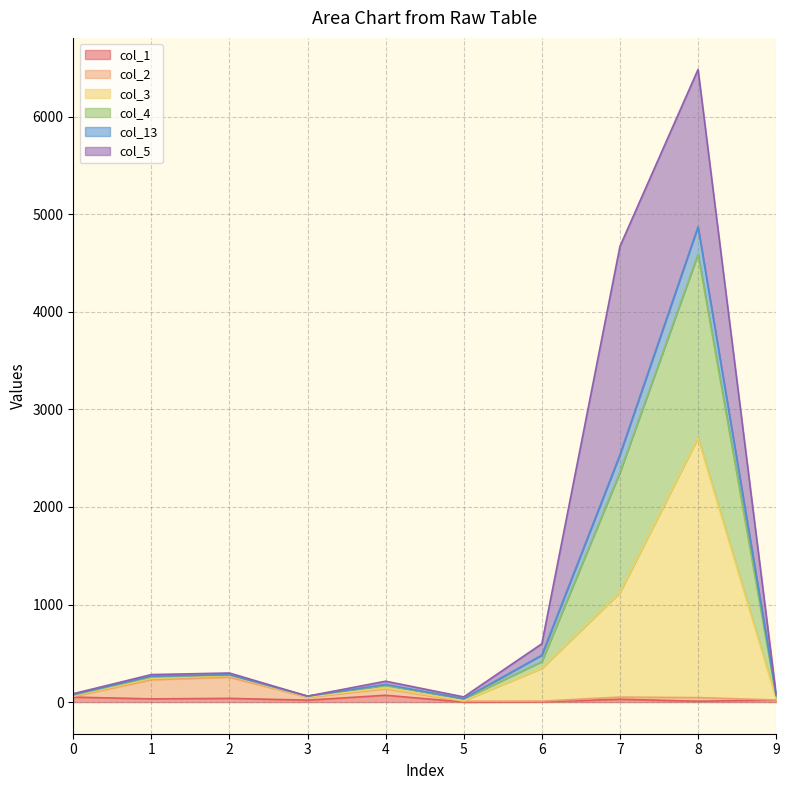

The value of col_1 at 3 is 10. True or false?

False